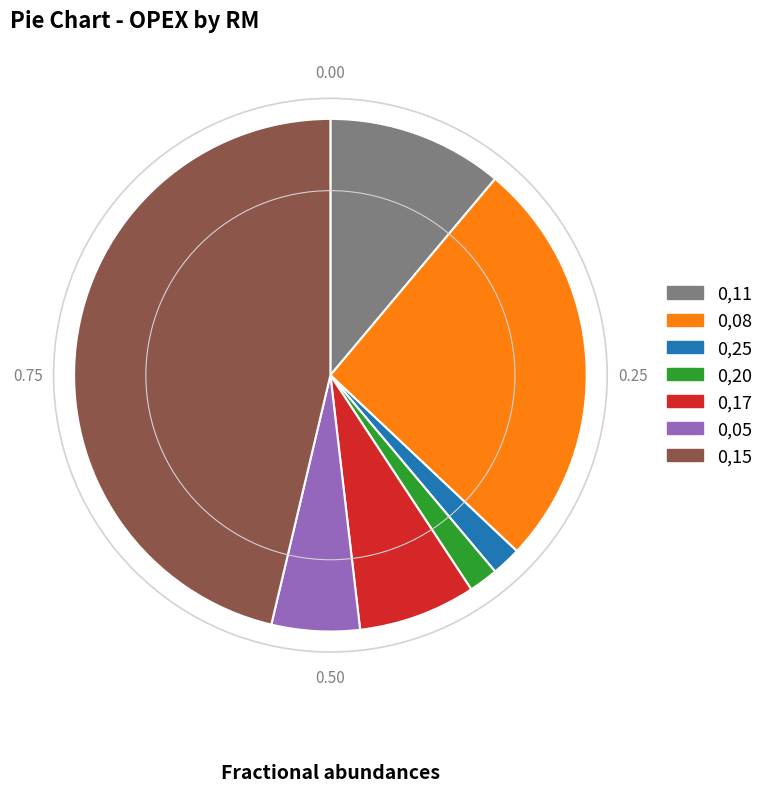

Is there any slice that represents more than half of the pie?

No